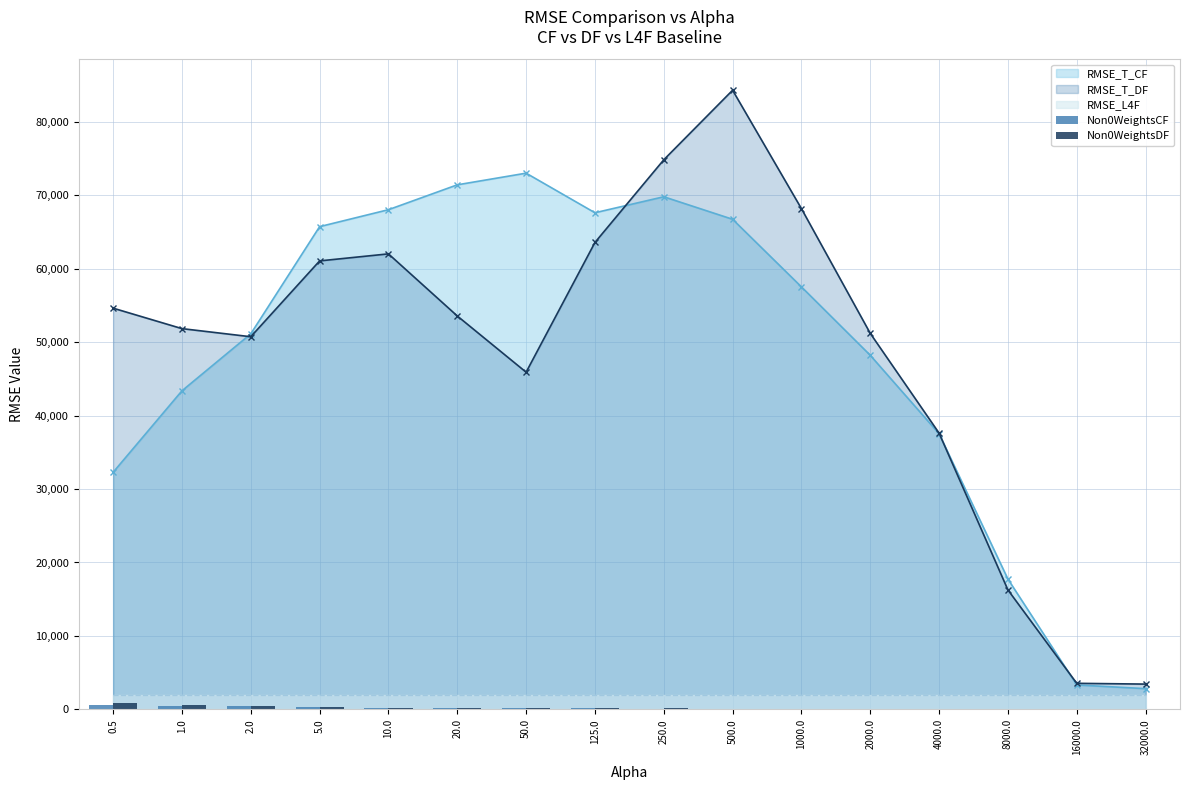

What is the difference between the second highest and minimum values in the Non0WeightsDF series?

649